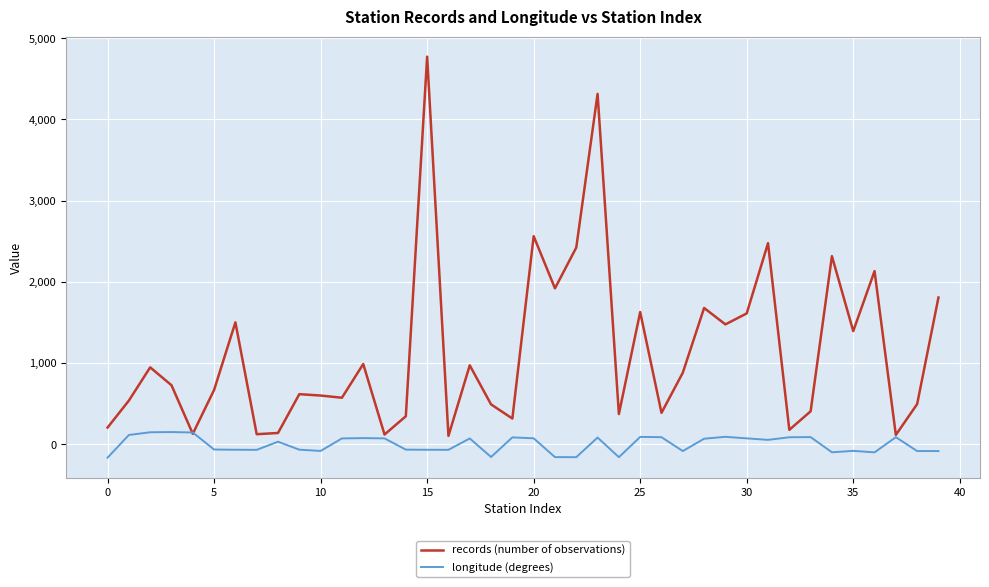

What is the minimum value shown in the chart?

-163.8